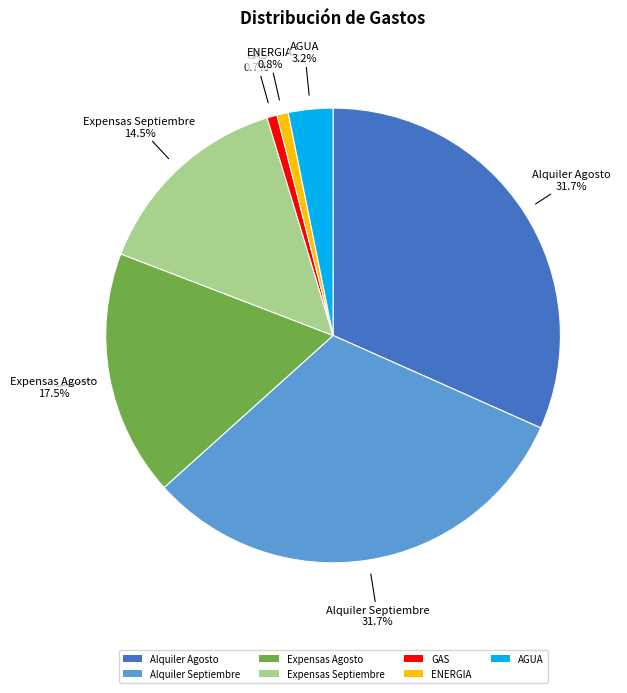

Combined, do GAS and ENERGIA account for over 50%?

No